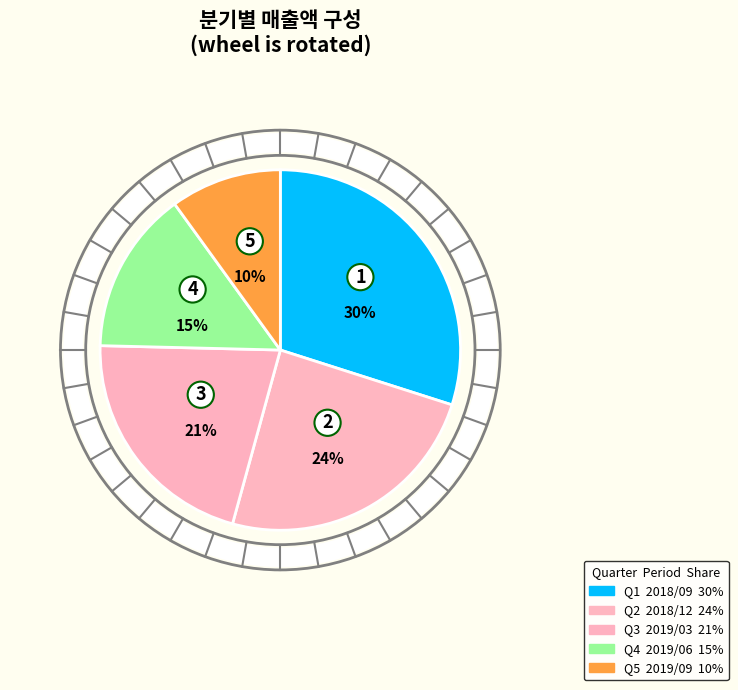

Which slice is the smallest?

2019/09